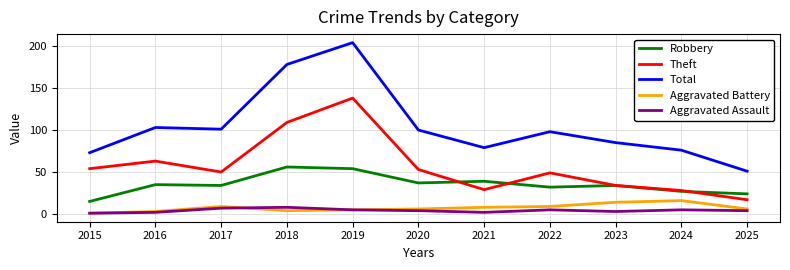

At which category does Theft reach its first local valley?

2017